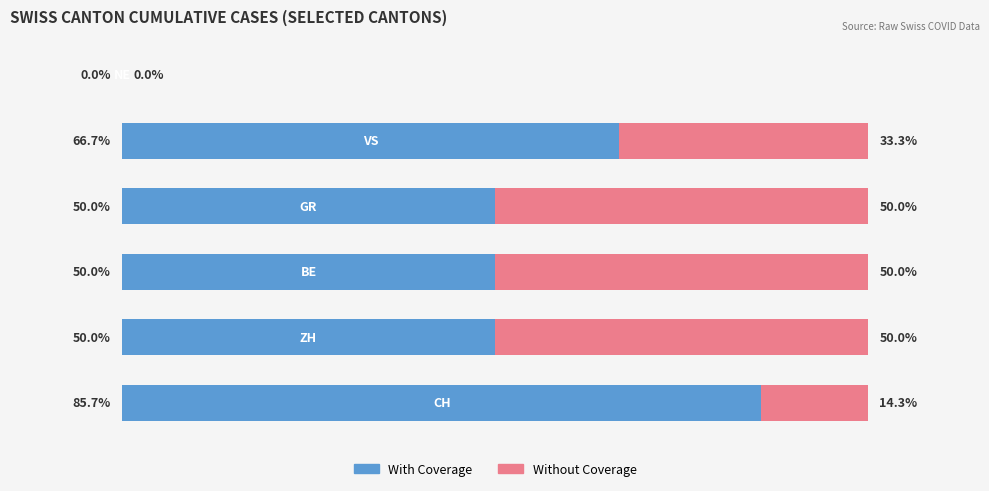

Reading right to left, extract all data points from this chart.

With Coverage: 5=0.0	4=66.7	3=50.0	2=50.0	1=50.0	0=85.7
Without Coverage: 5=0.0	4=33.3	3=50.0	2=50.0	1=50.0	0=14.3